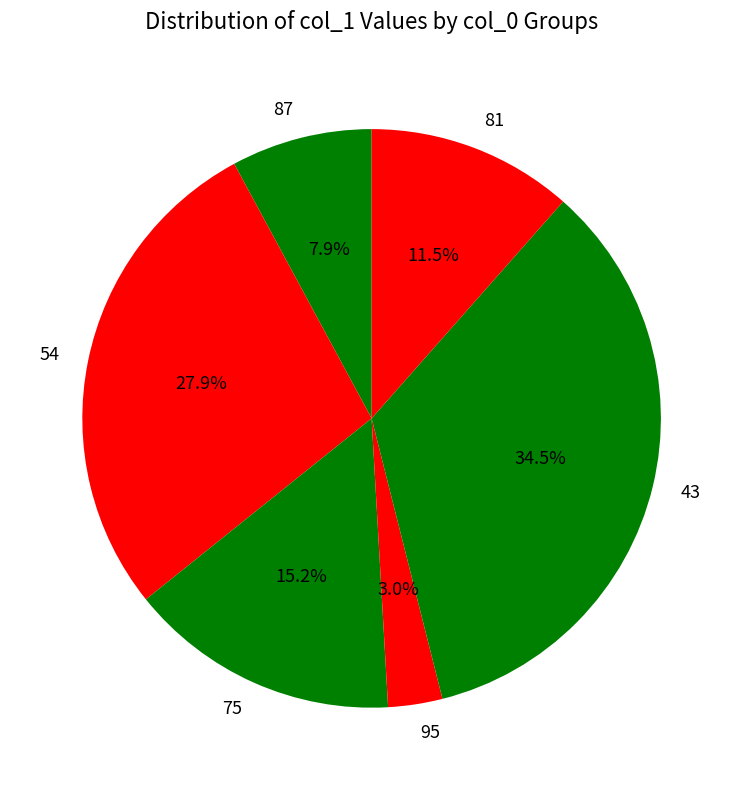

Is it true that 87 is 1% of the pie?

False